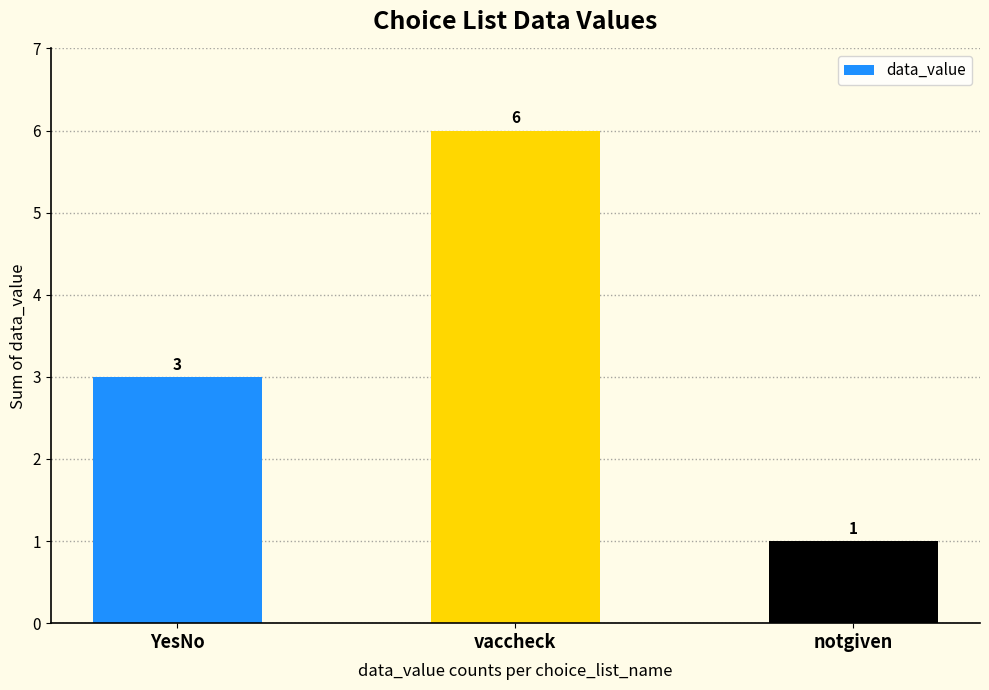

What is the smallest value displayed?

1